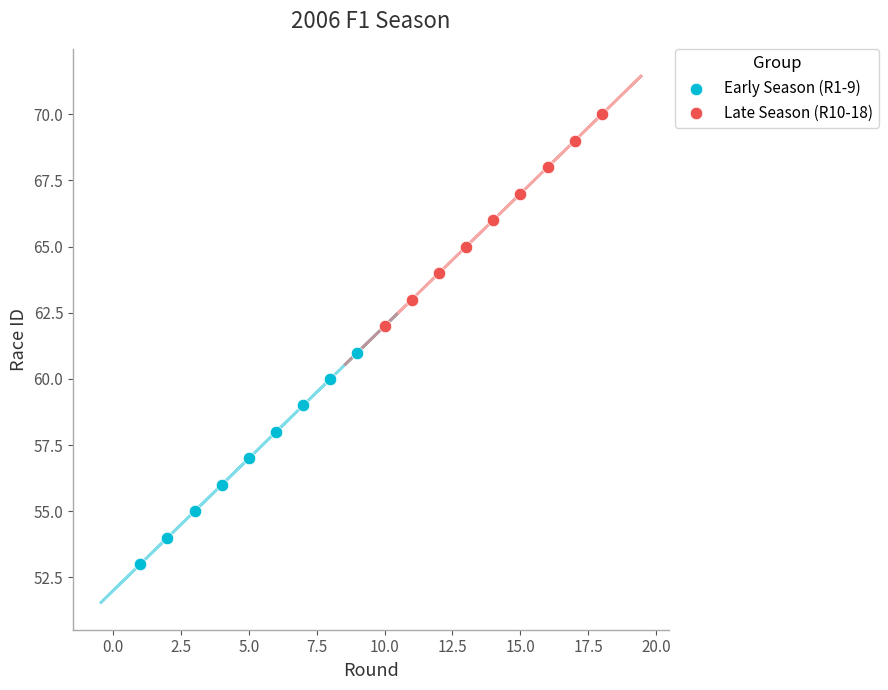

Which series reaches the minimum Y coordinate?

Early Season (R1-9)